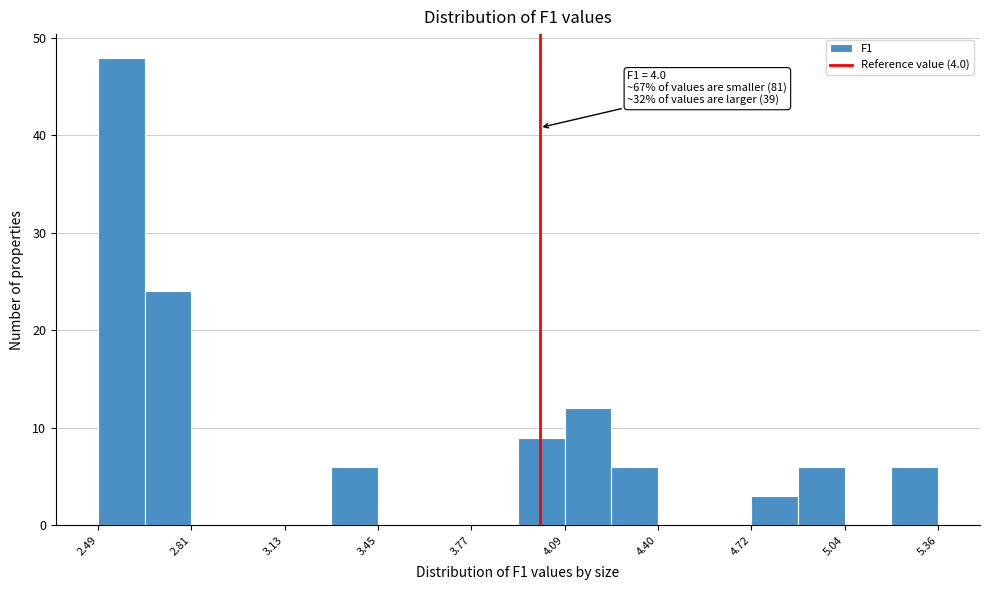

Read against the x-axis, roughly where is the centre of the tallest bar?

2.55